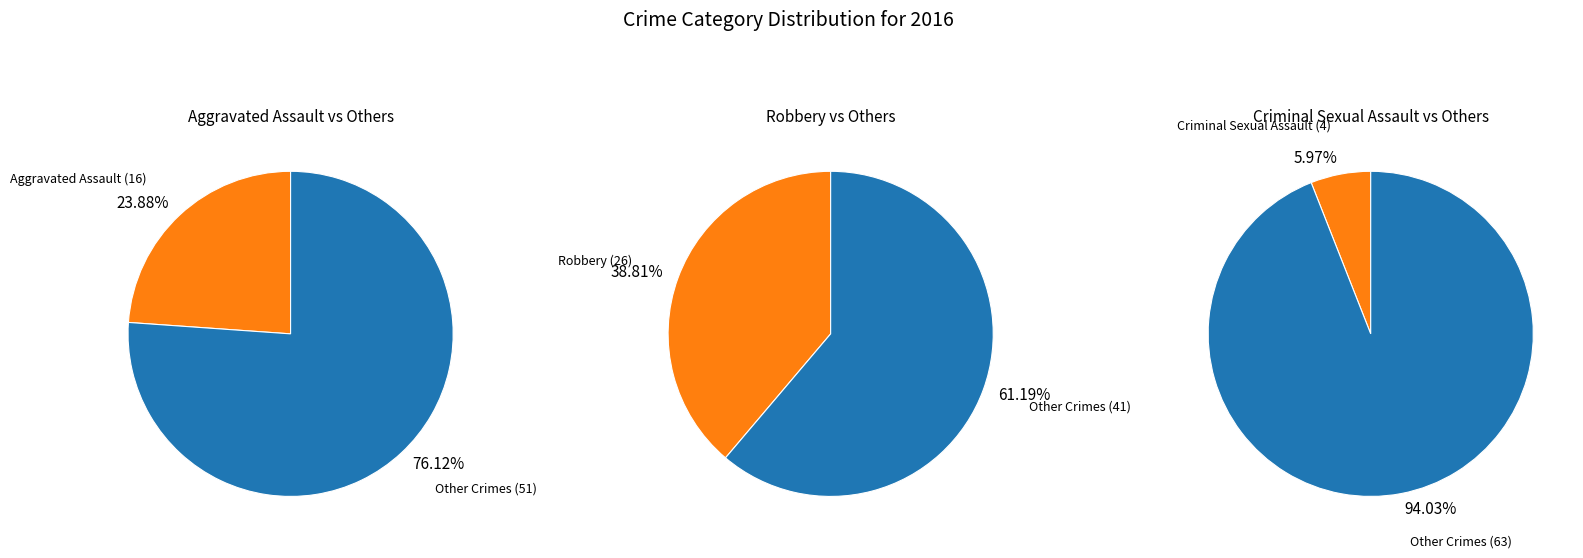

How many slices are in this pie chart?

6